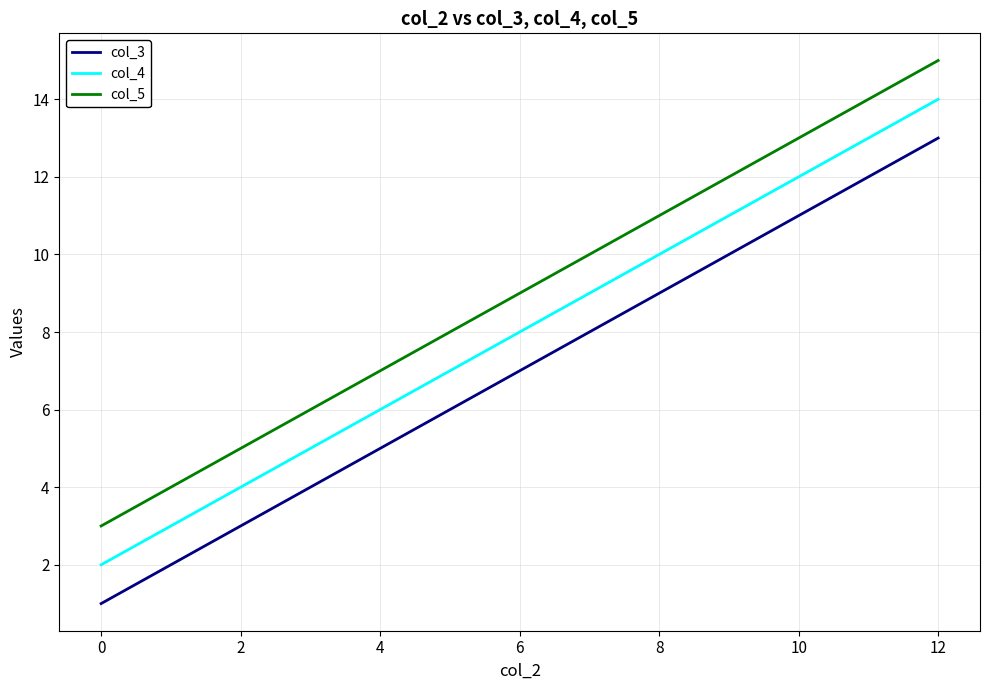

Is it true that col_3 equals 5 at 4?

True